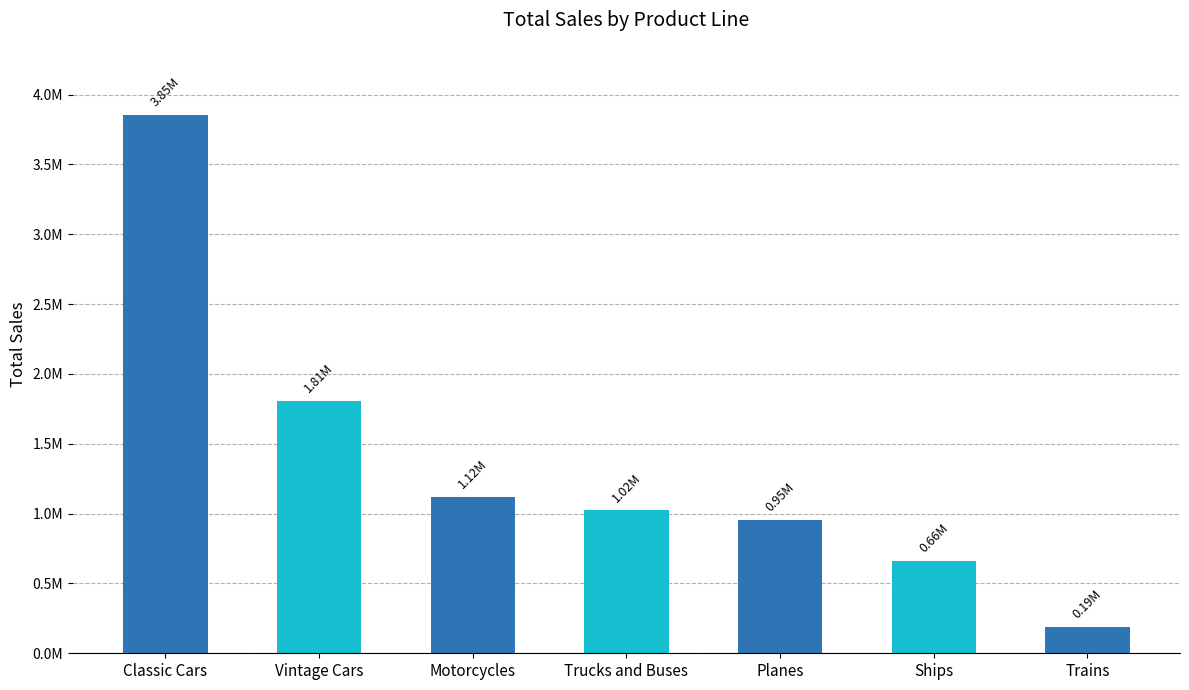

Reading left to right, transcribe all the data shown in this chart.

3853922.5	1808469.6	1121426.1	1024113.6	954637.5	663998.3	188532.9